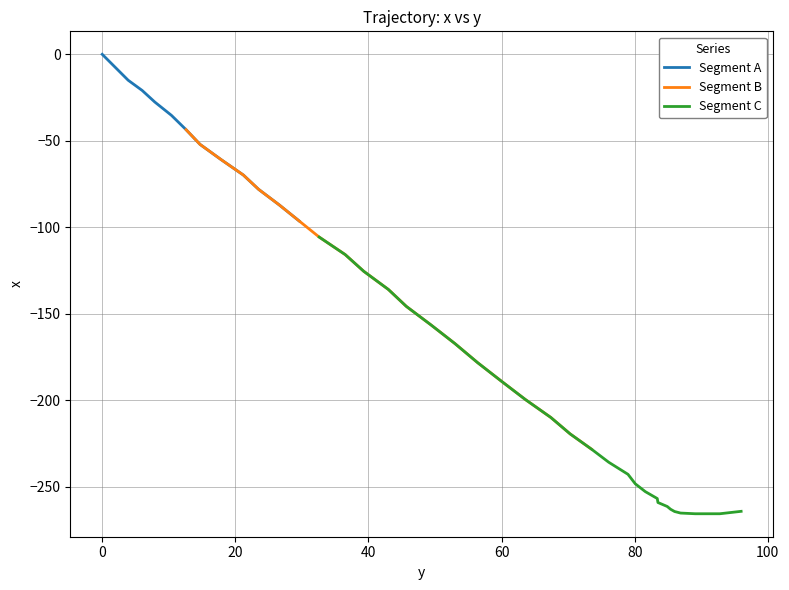

What is the average value?

-153.1